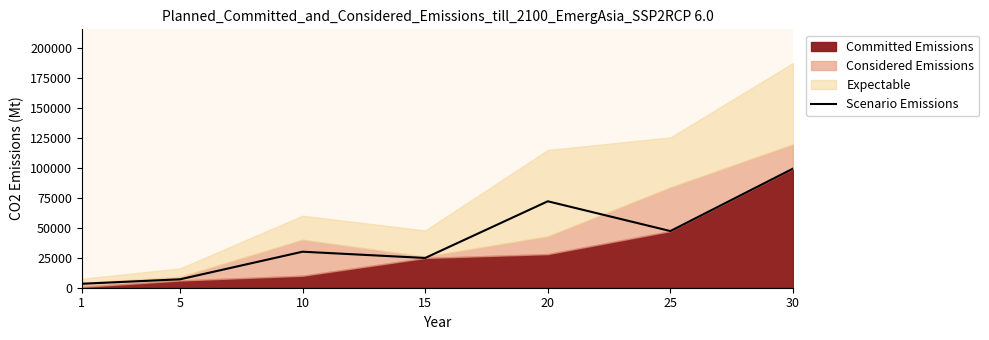

How many lines are shown in the chart?

1